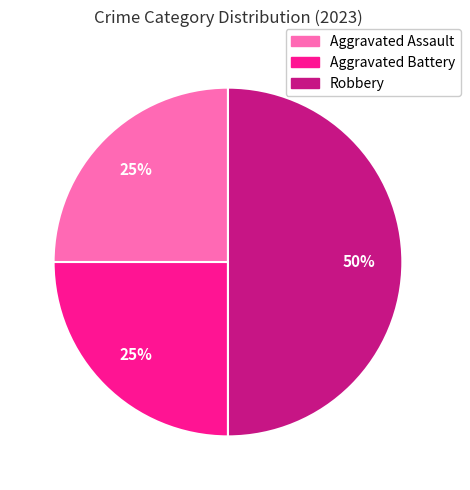

Is it true that Robbery is 50% of the pie?

True